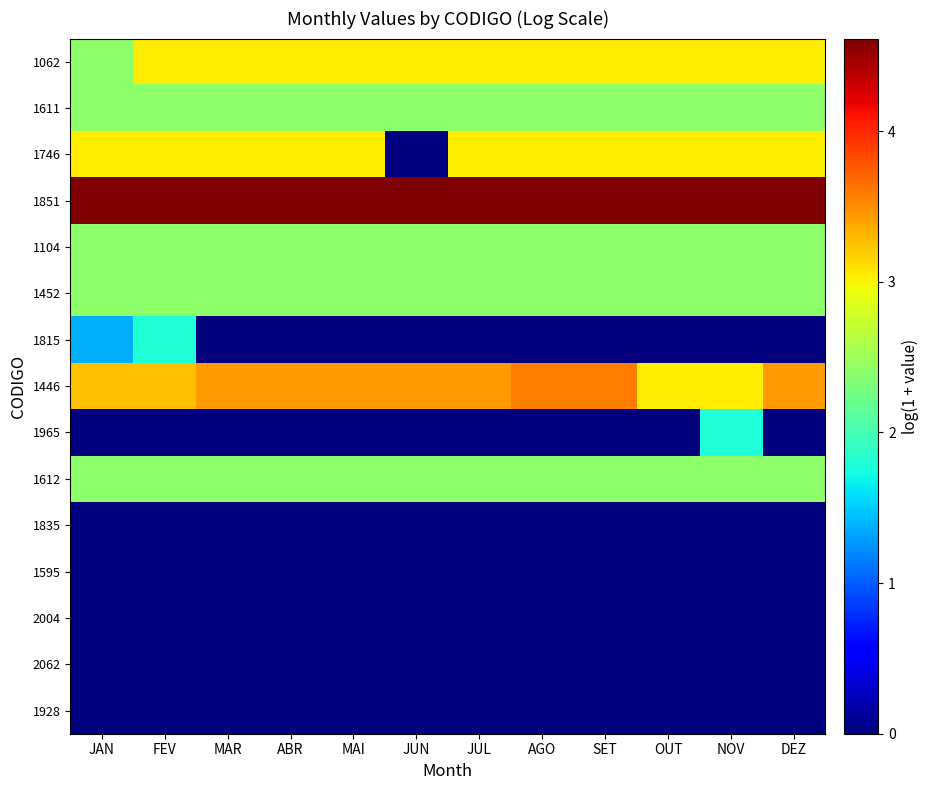

At which category is the sum across all series the highest?

FEV